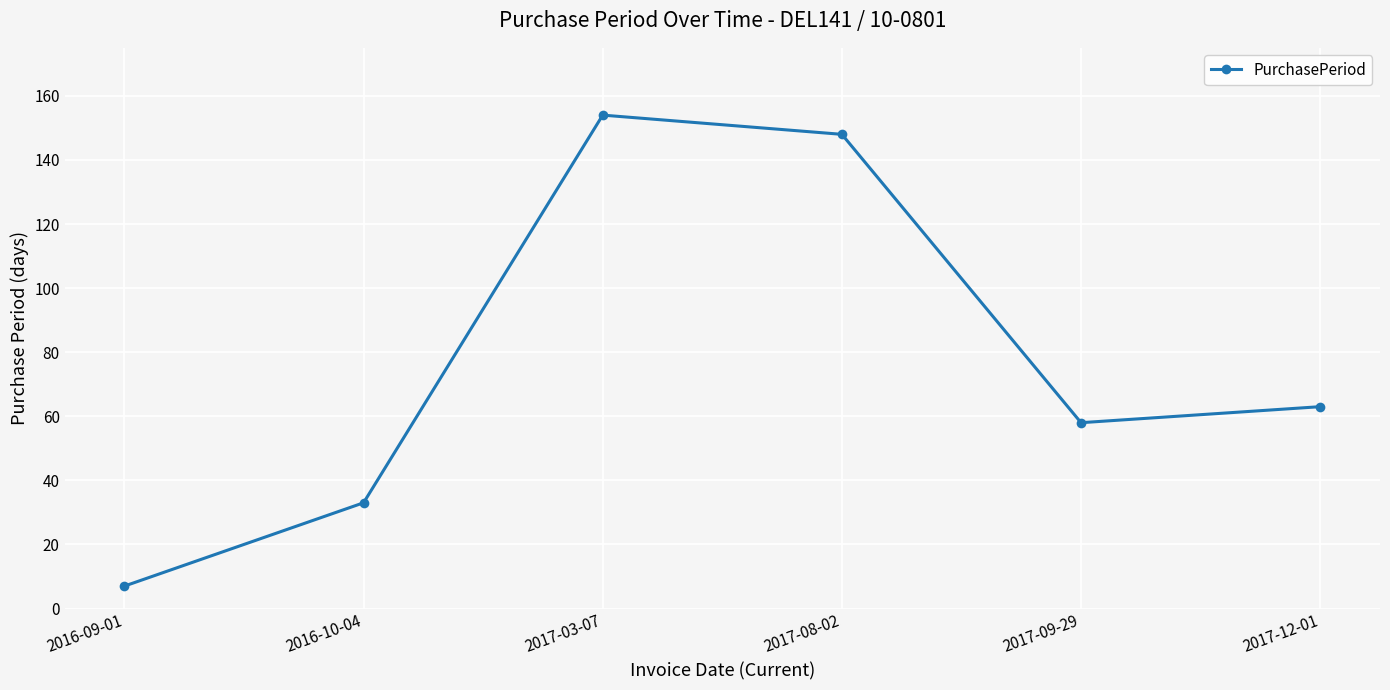

What is the sum of the values at 2017-09-29 and 2017-08-02?

206